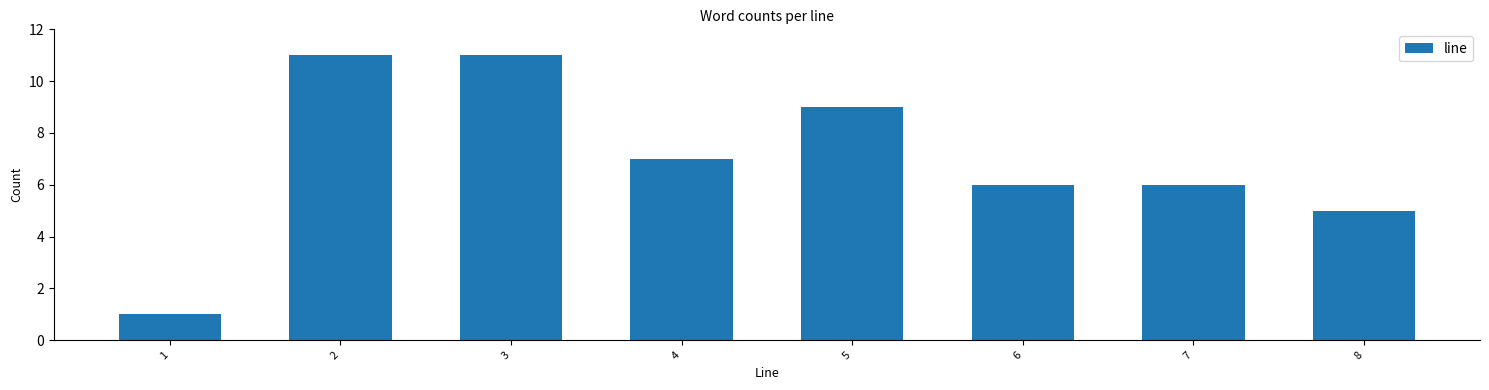

Reading left to right, extract all data points from this chart.

1	11	11	7	9	6	6	5